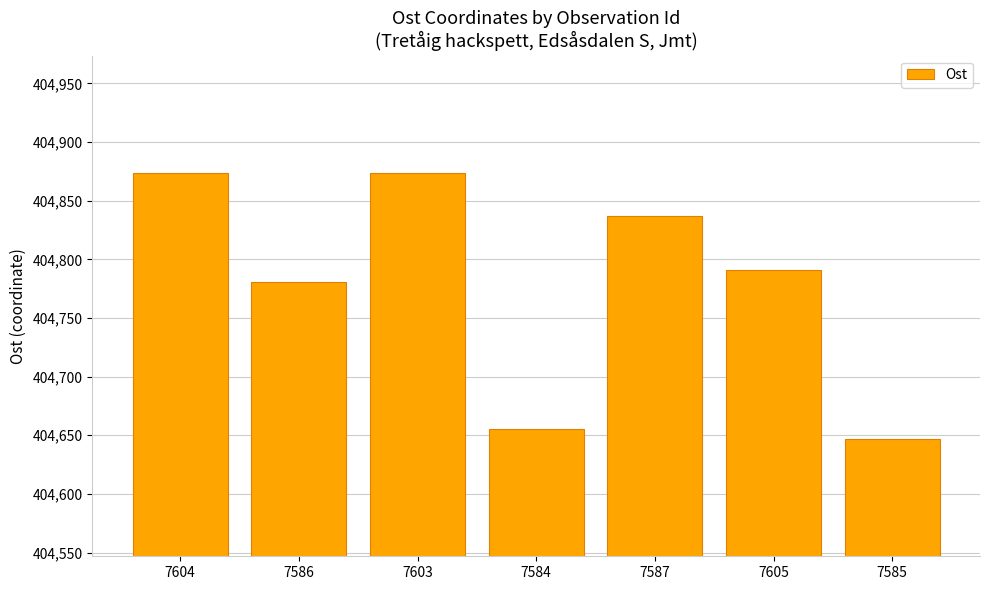

Approximately how many times larger is the value at 7603 compared to 7586?

1.0